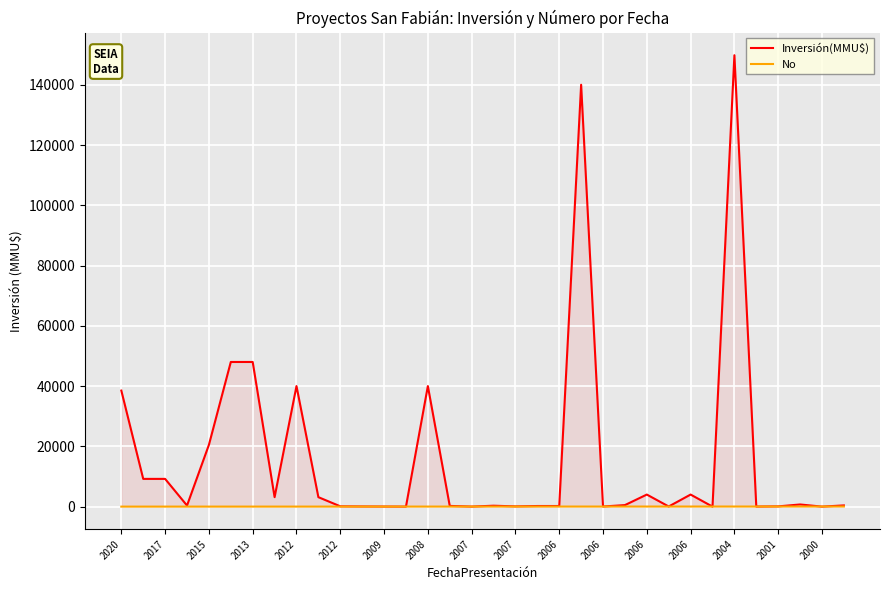

What is the value of the No point at the 10th from the left?

9